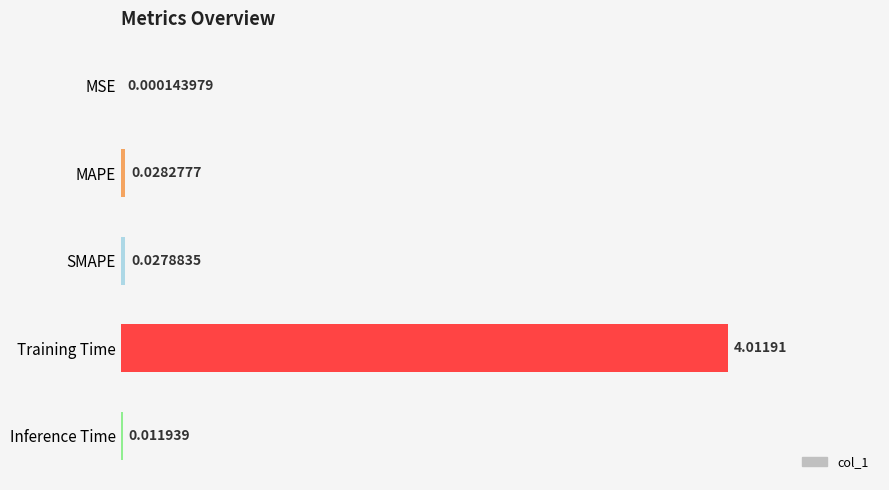

Which has a higher value, SMAPE or MAPE?

MAPE